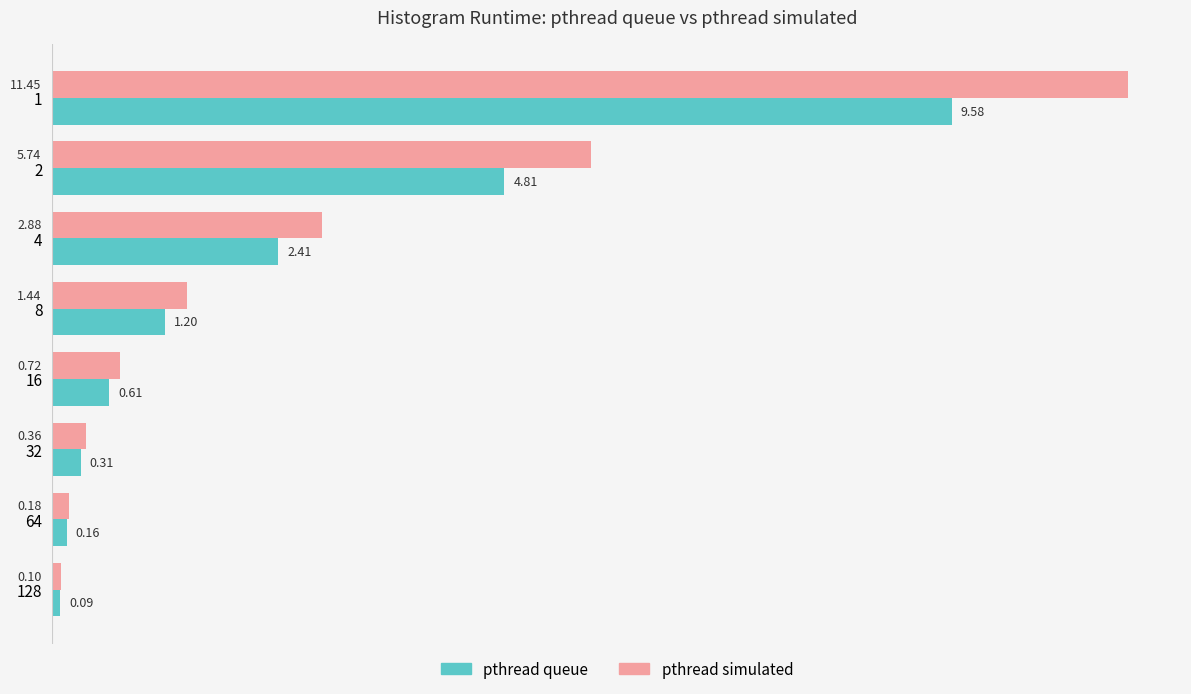

What is the difference between the pthread queue values at 1 and 2?

4.8